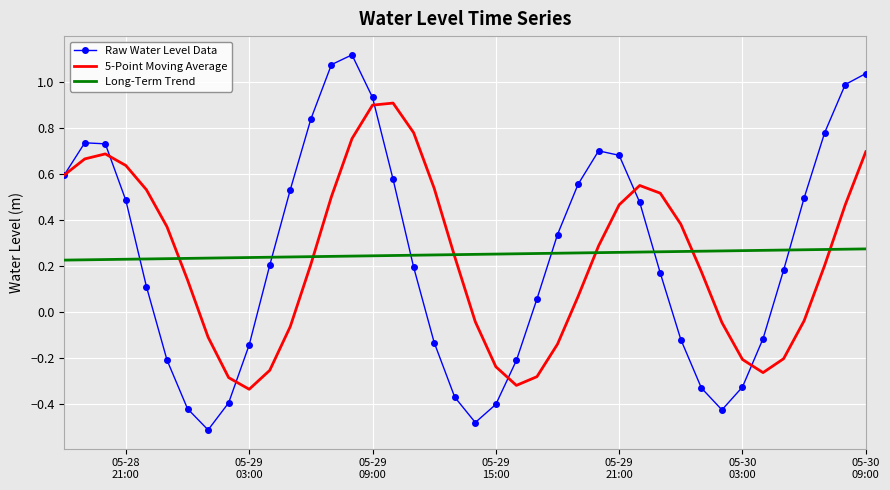

How many times do Long-Term Trend and Raw Water Level Data cross each other?

6